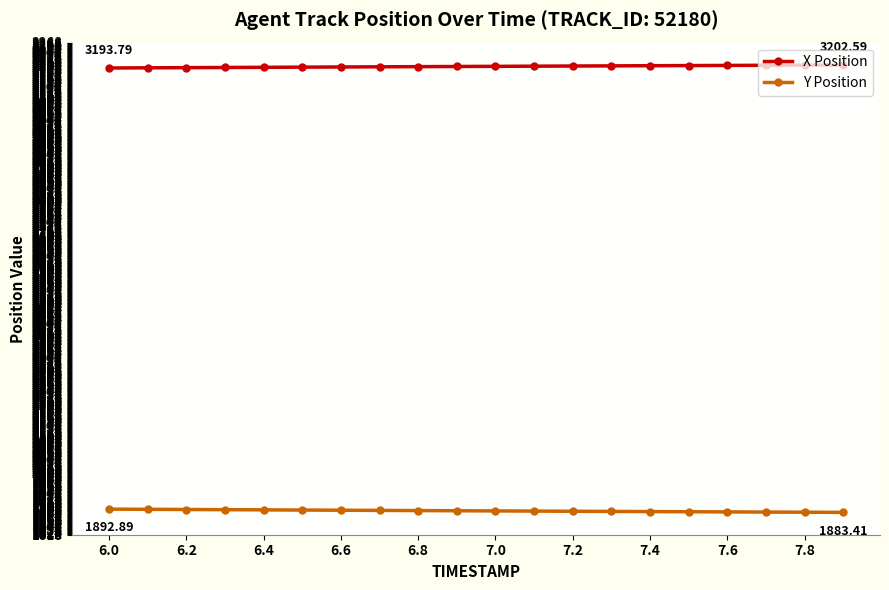

What is the sum of all X Position values?

63966.7